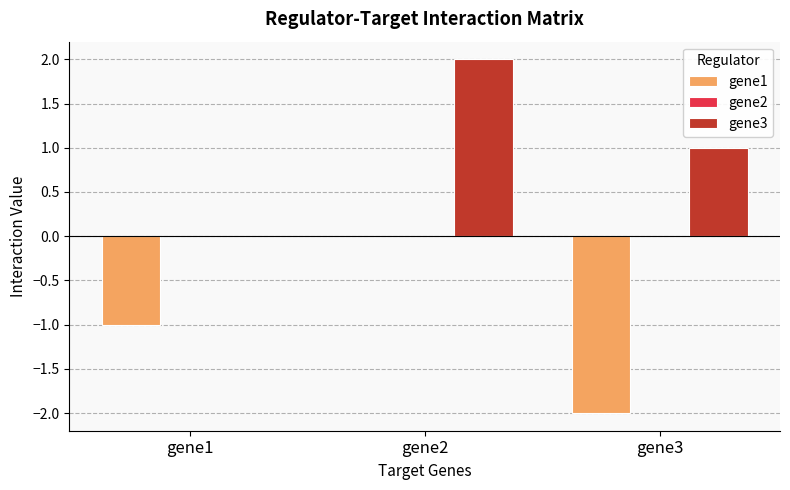

Reading left to right, transcribe all the data shown in this chart.

gene1: gene1=-1	gene2=0	gene3=-2
gene3: gene1=0	gene2=2	gene3=1